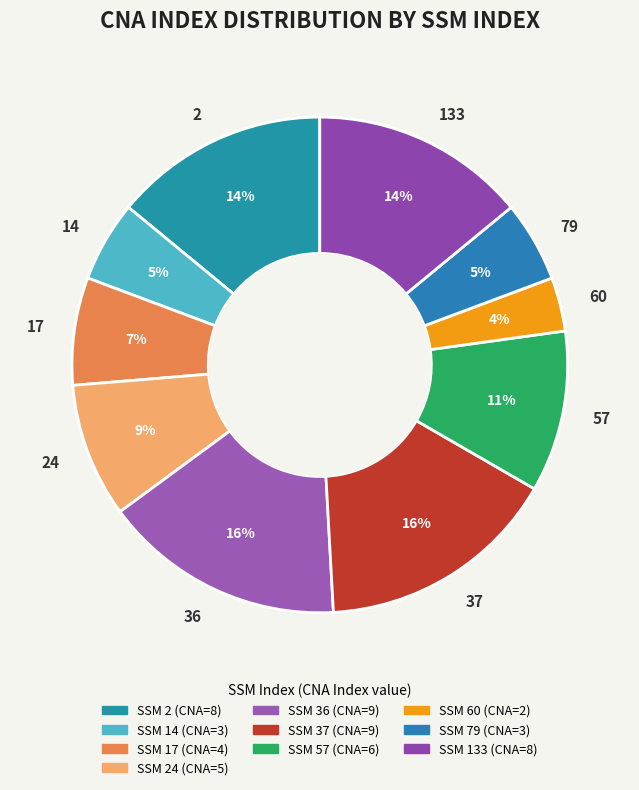

To the nearest percent, what is the difference between the 57 and 60 slice percentages?

7%